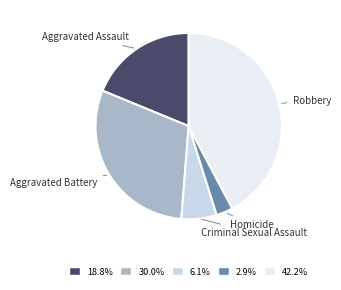

Does any single category account for the majority?

No